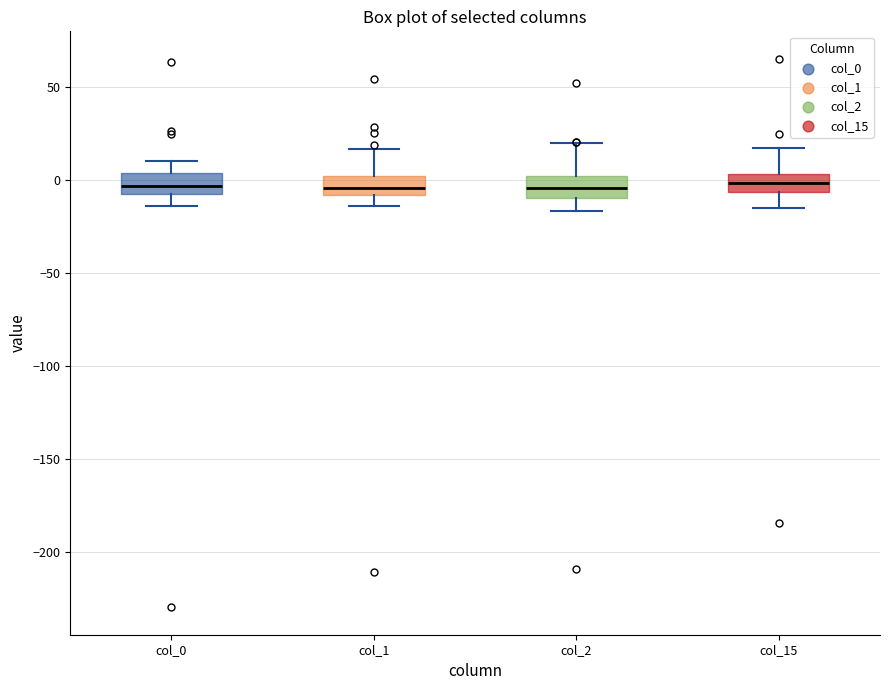

Where does the median line of the box for col_15 sit on the y-axis? The values are not printed on the chart, so give them approximately, as read against the axis.

0